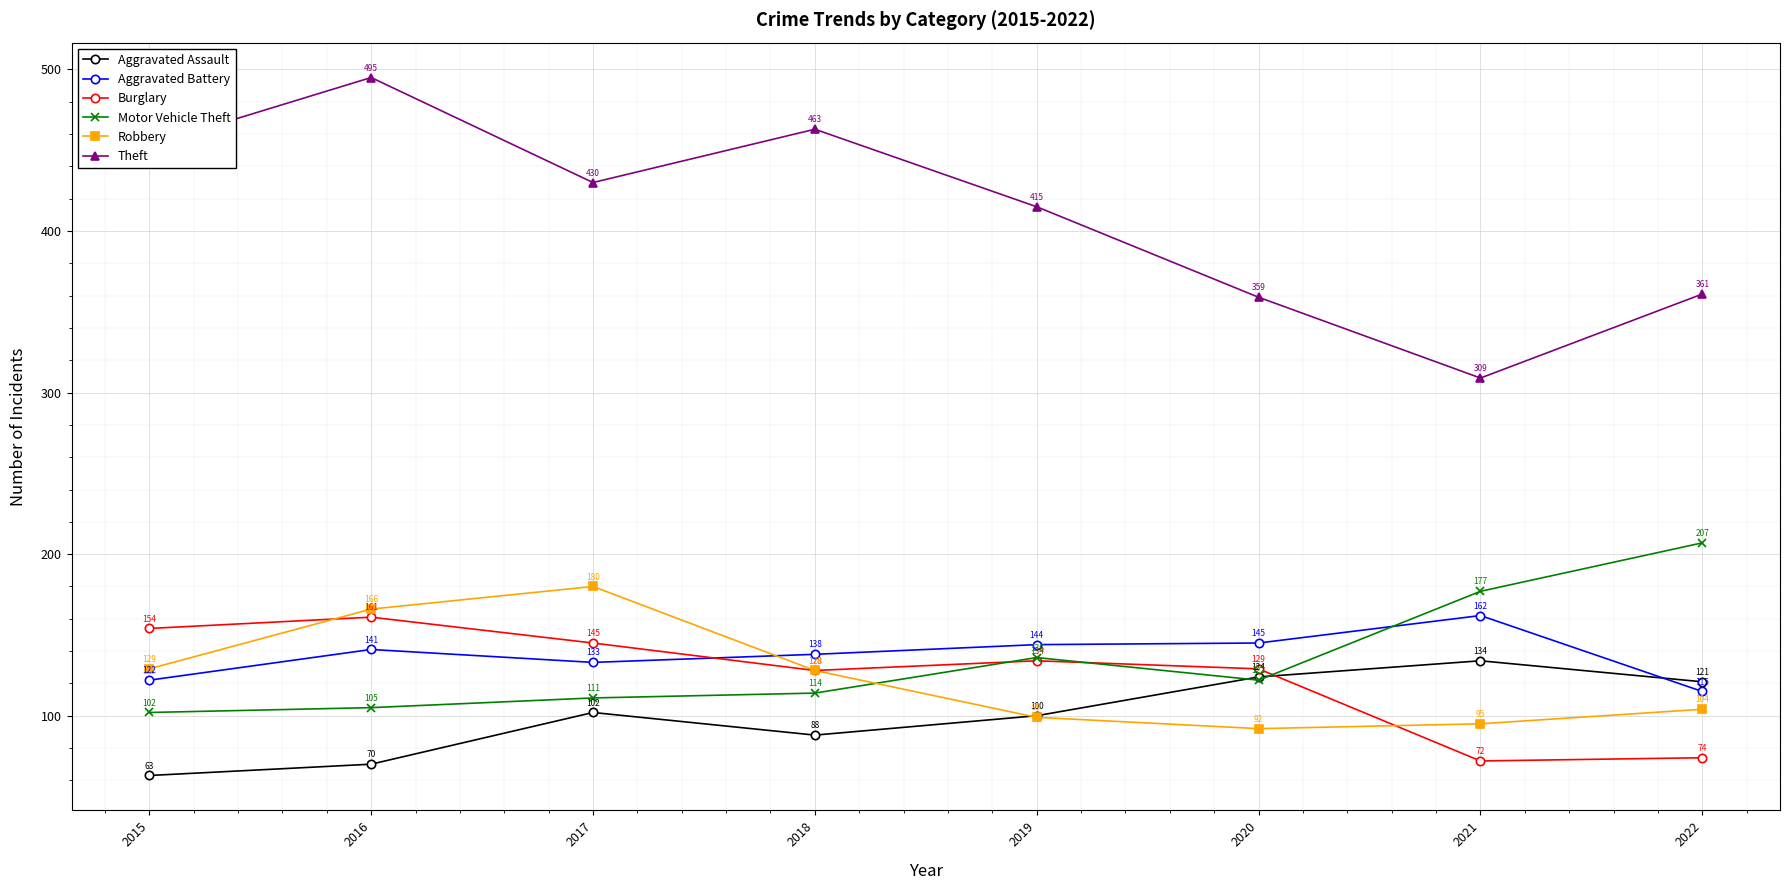

How many lines are shown in the chart?

6